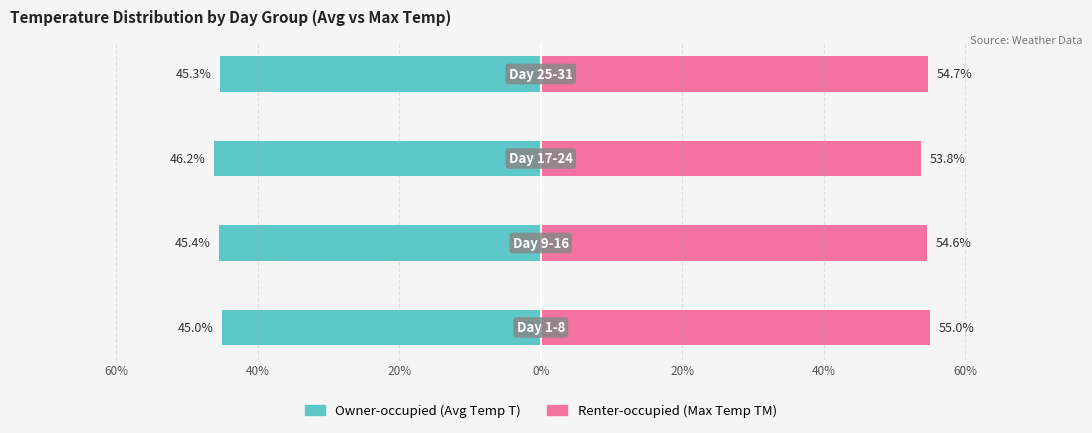

Is the value of Renter-occupied at 20% greater than the value of Owner-occupied at 20%?

Yes